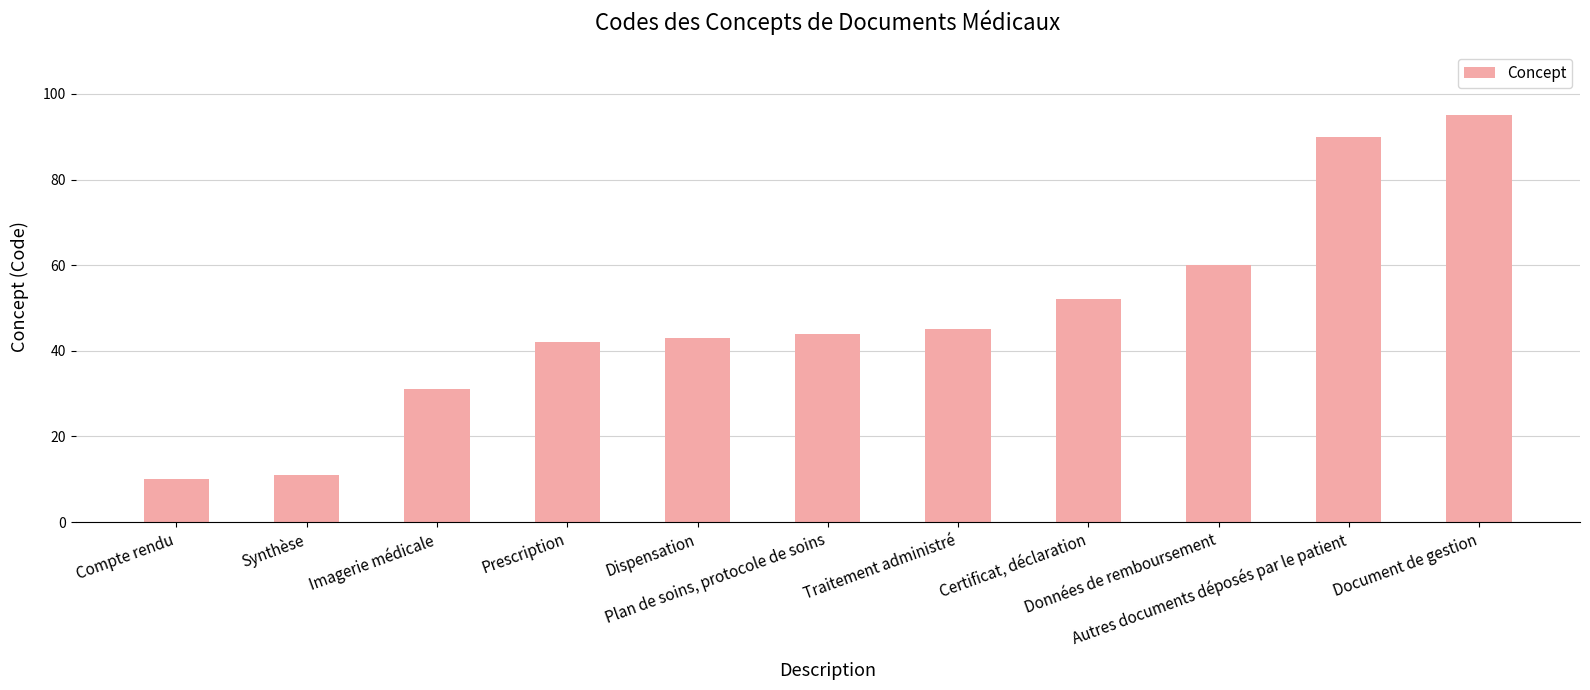

What is the label of the 8th bar from the right?

Prescription